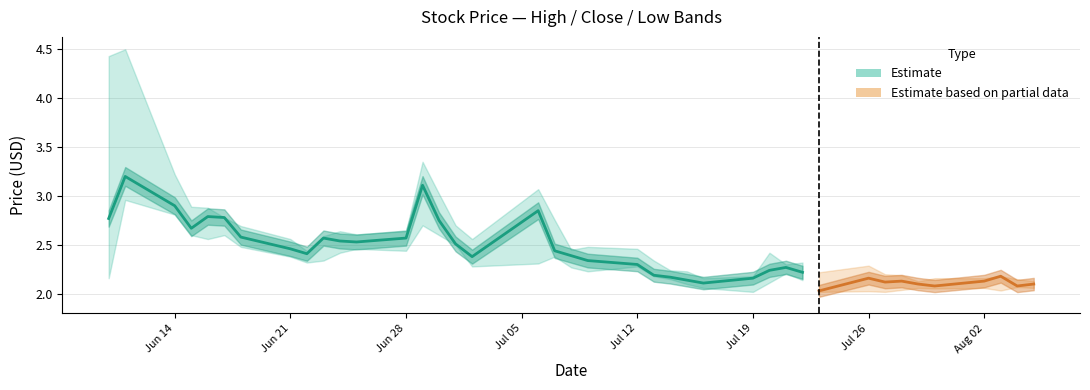

Which series has the largest range (max minus min)?

high